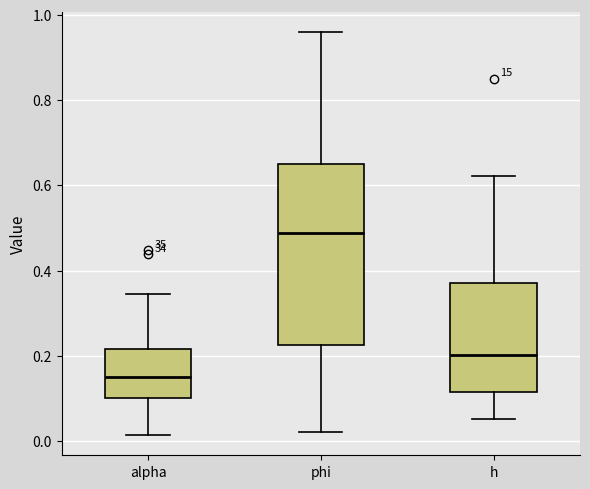

Where does the lower whisker of the box for h end on the y-axis? The values are not printed on the chart, so give them approximately, as read against the axis.

0.06